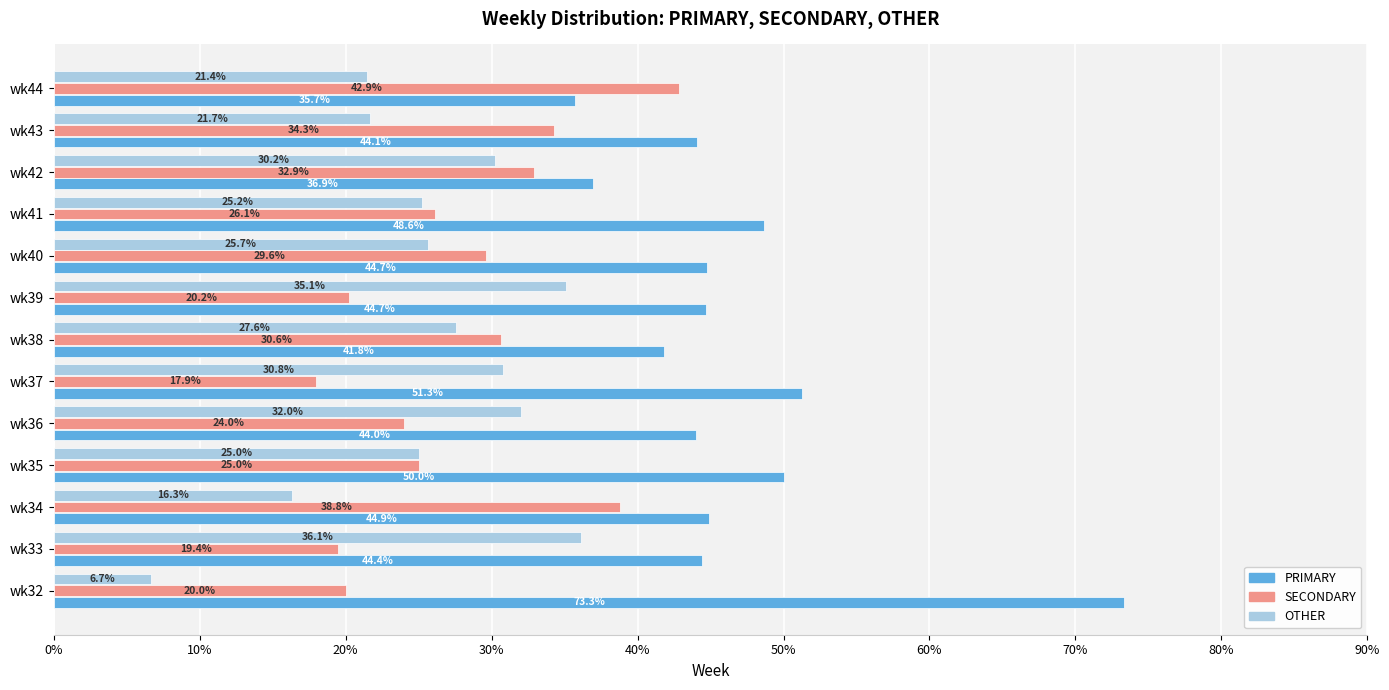

Which series has the largest range (max minus min)?

PRIMARY